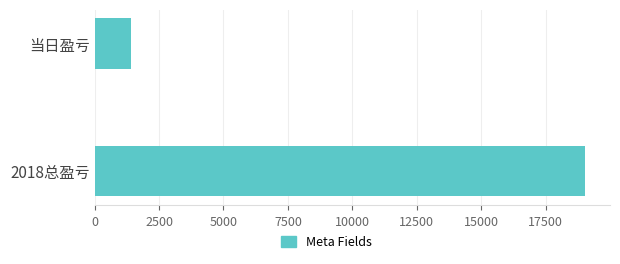

List the labels in order of value, largest first.

2018总盈亏, 当日盈亏